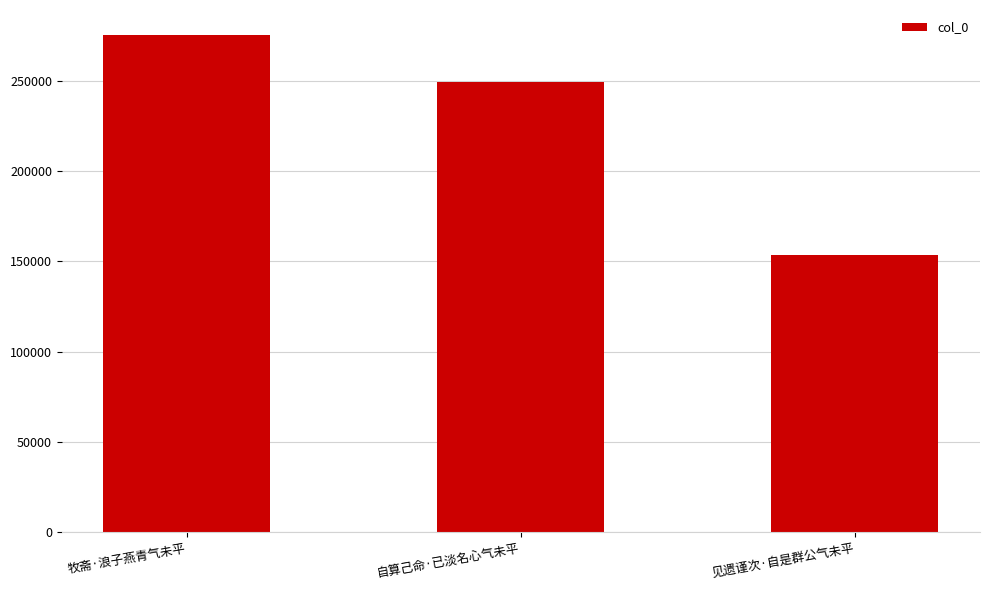

What is the sum of all values?

678188